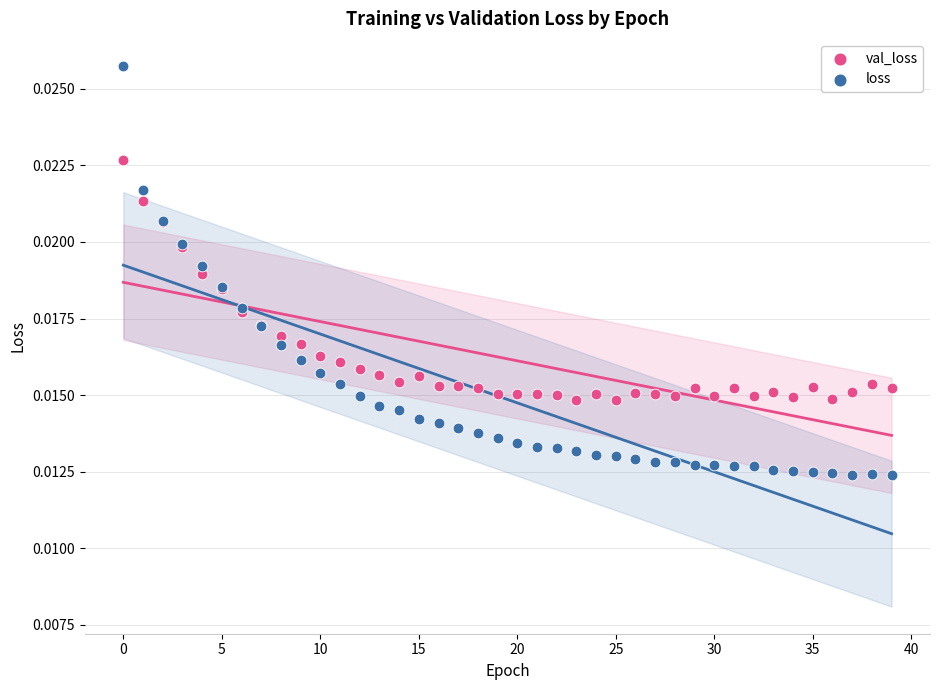

Which series contains the lowest Y value?

loss